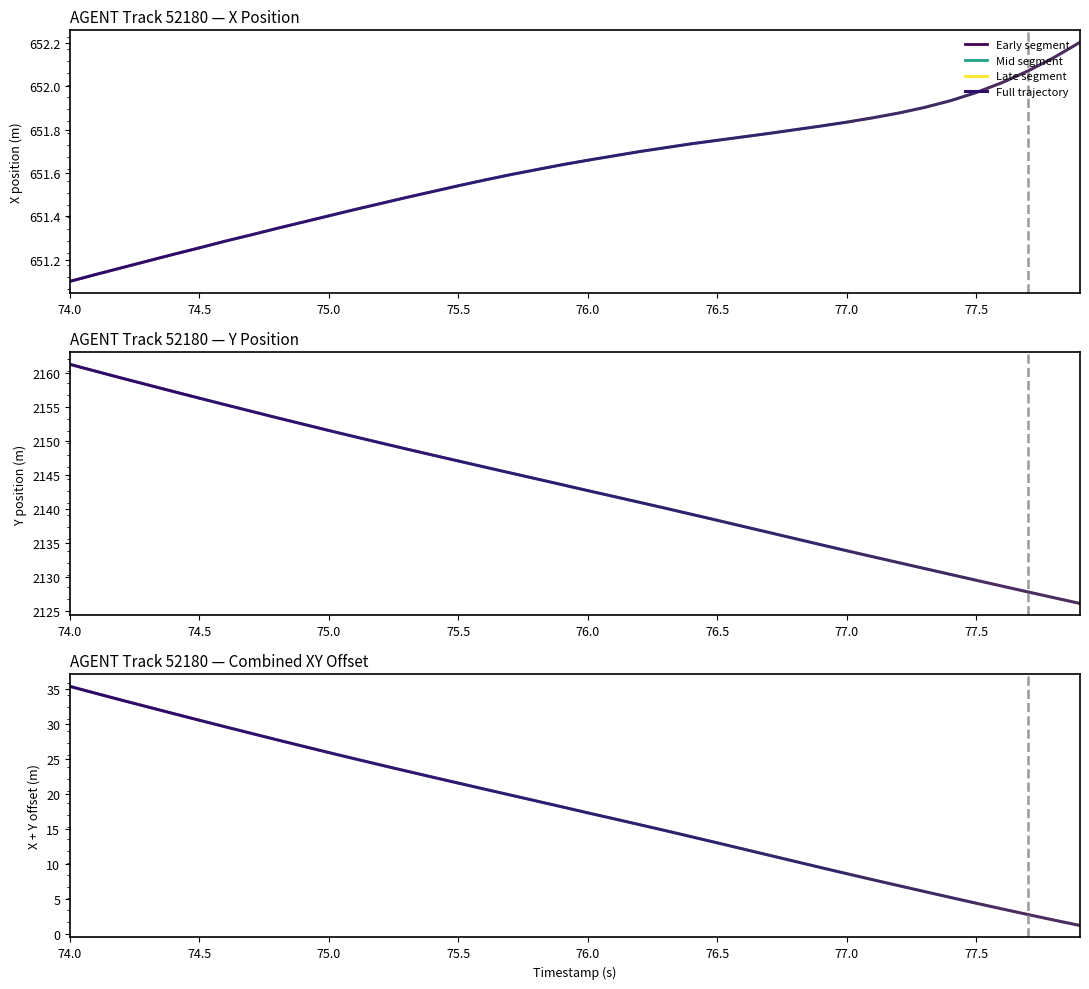

What is the greatest value displayed?

2161.3